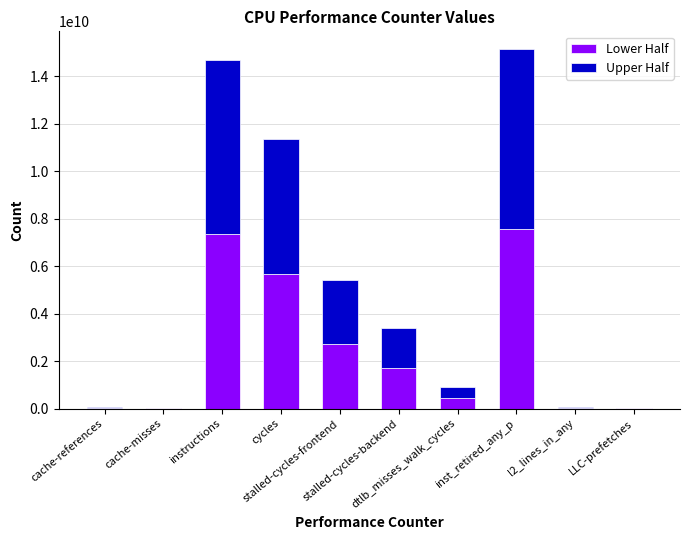

What is the highest value of the Lower Half series?

7569640855